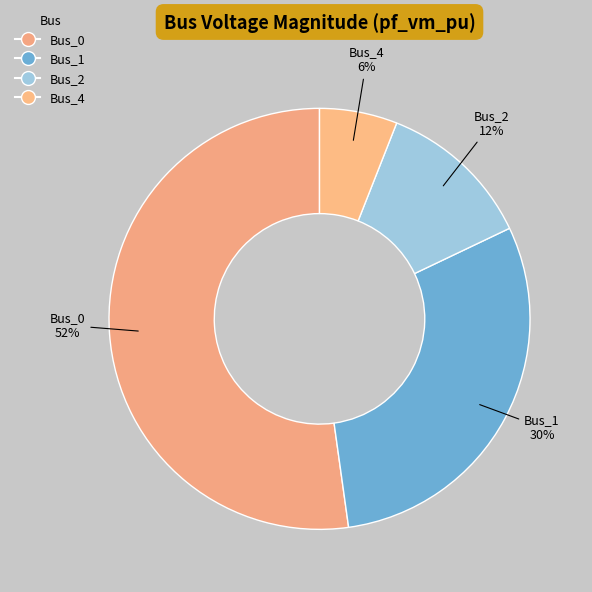

Combined, do Bus_0 and Bus_4 account for over 50%?

Yes